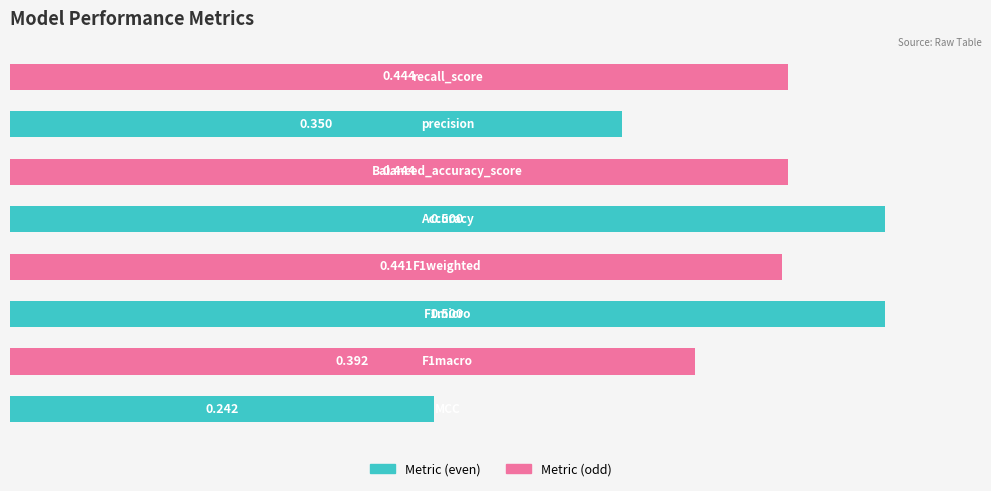

What is the sum of all values?

3.3